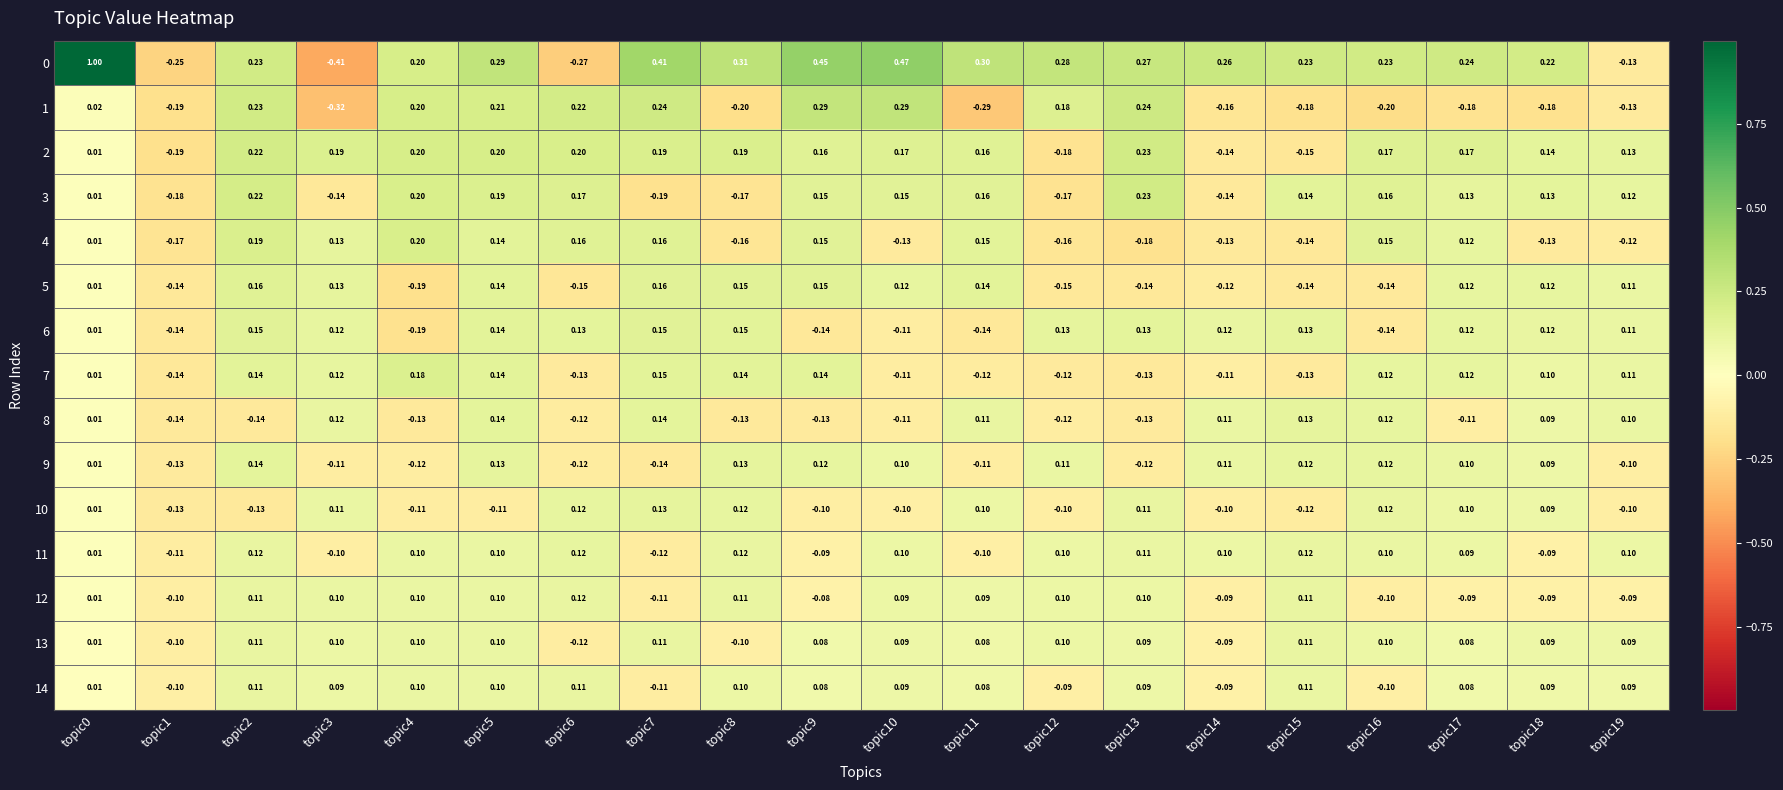

Is the value of 6 at topic2 greater than the value of 2 at topic1?

Yes